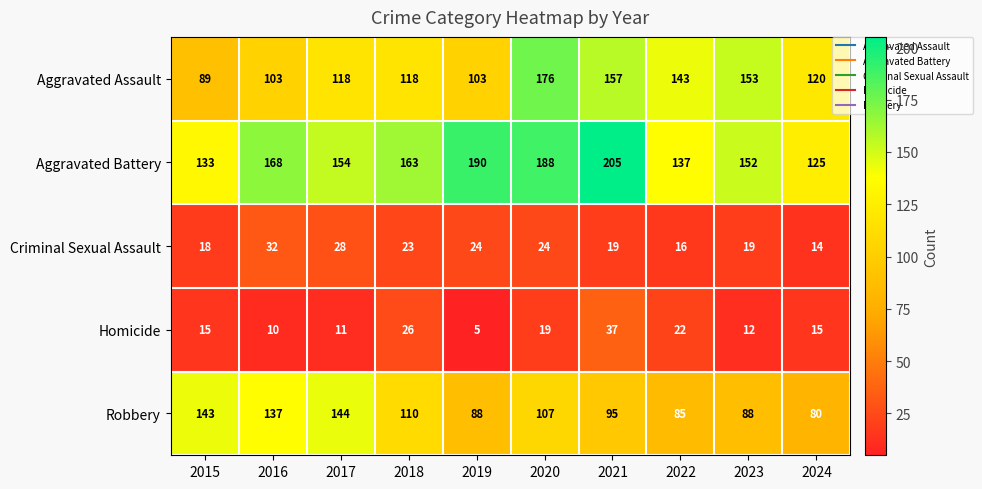

Which series has the widest spread of values?

Aggravated Assault